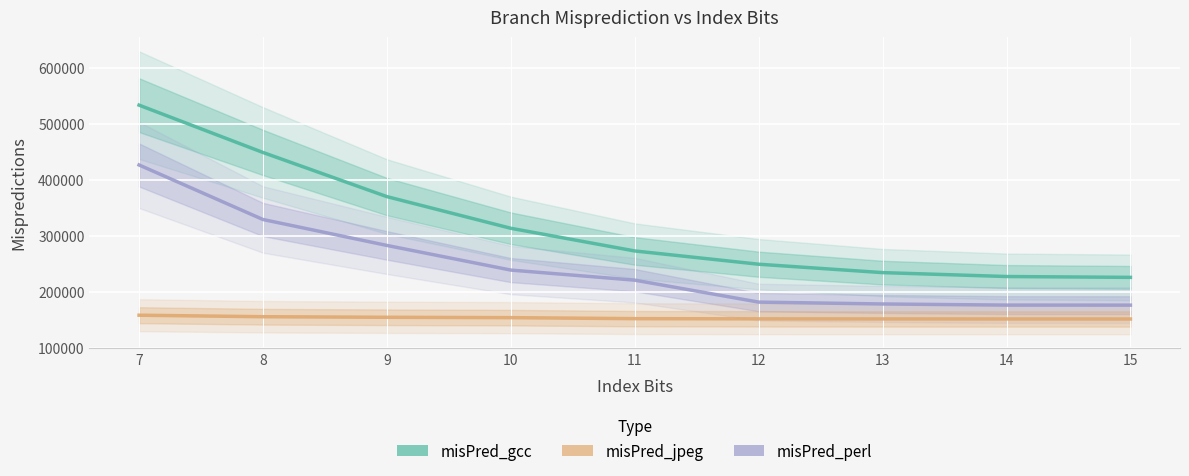

True or false: misPred_jpeg and misPred_gcc cross at least once.

False